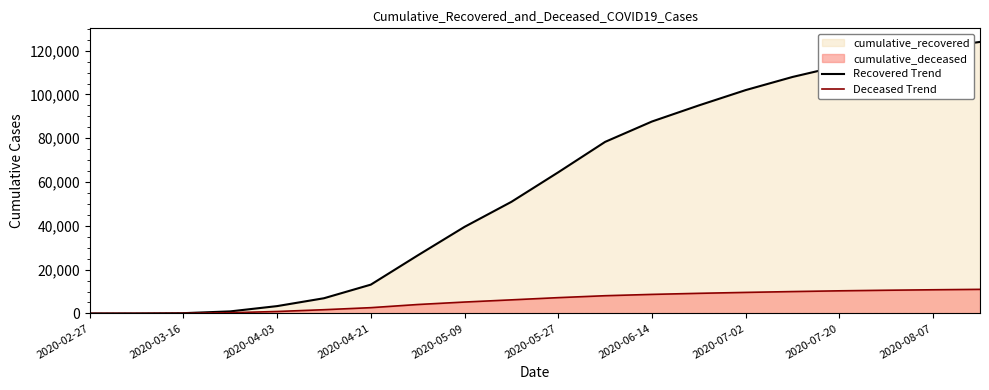

Which series has the widest spread of values?

Recovered Trend